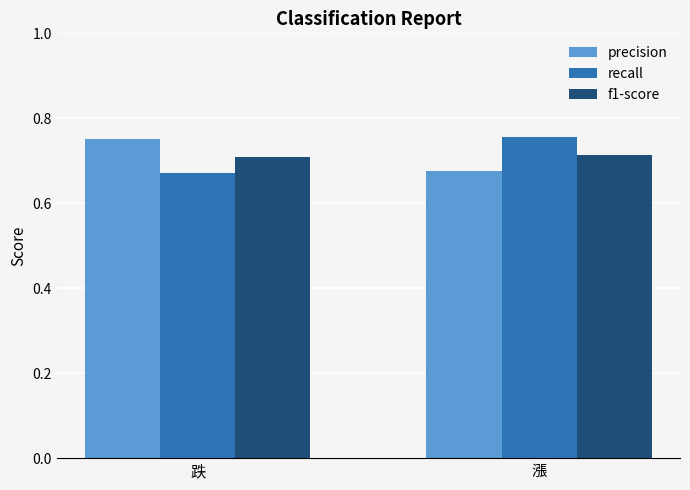

What is the difference between the maximum and minimum values in the precision series?

0.1